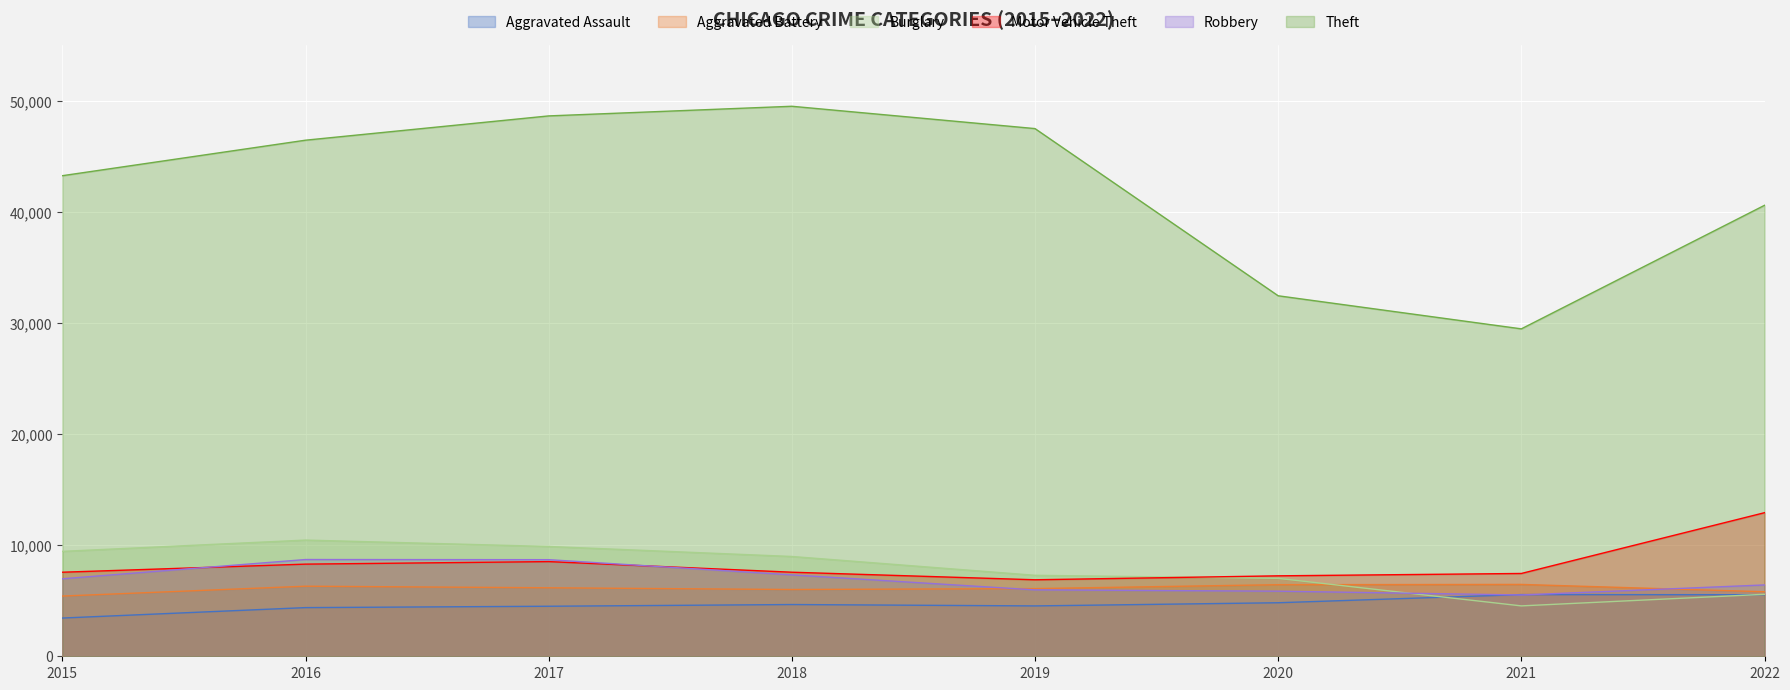

At which category does Aggravated Assault reach its first local peak?

2018